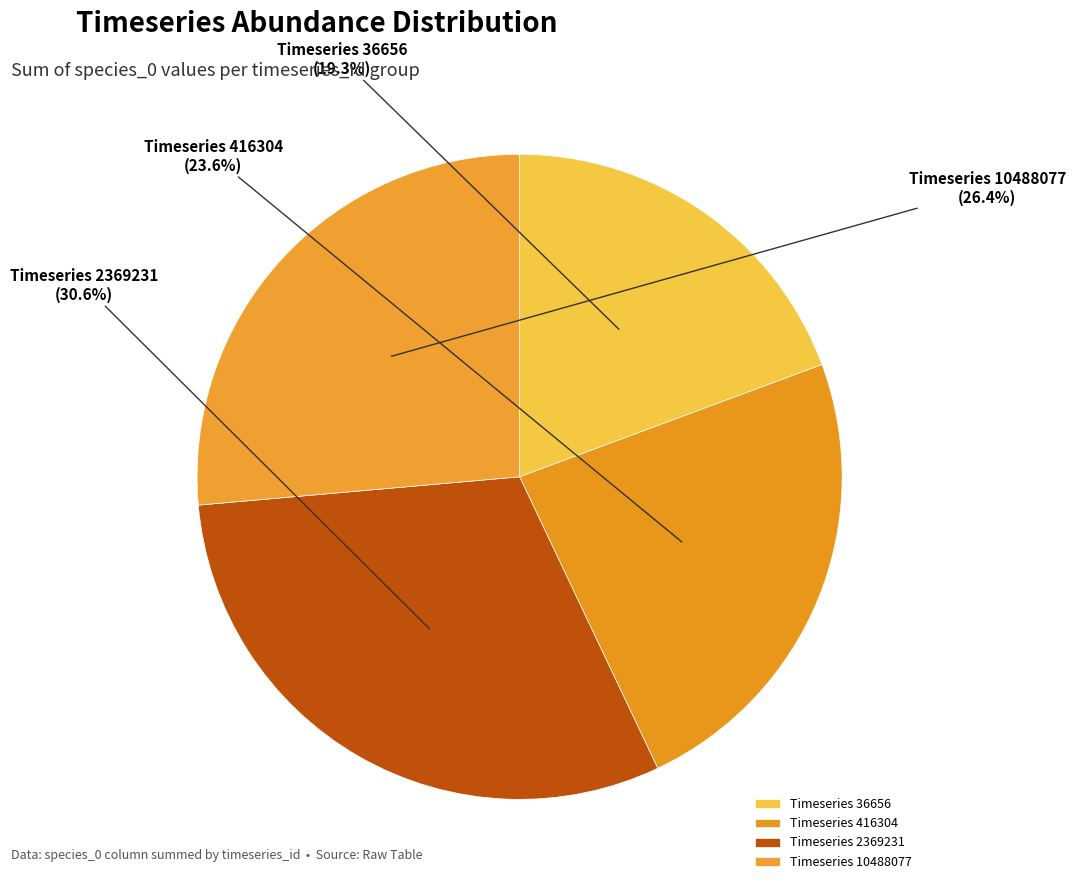

Rank the categories by value from lowest to highest.

Timeseries 36656, Timeseries 416304, Timeseries 10488077, Timeseries 2369231